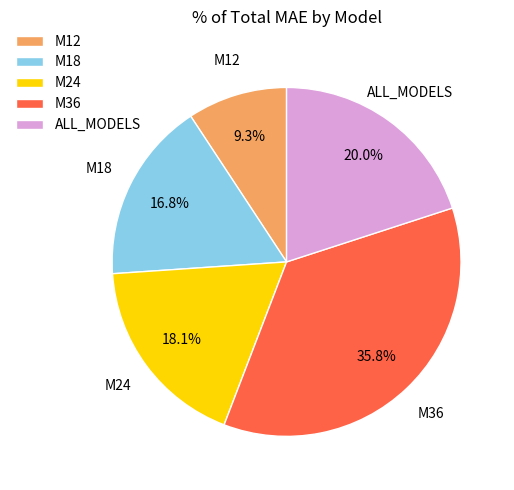

Is M12 the majority of the pie?

No